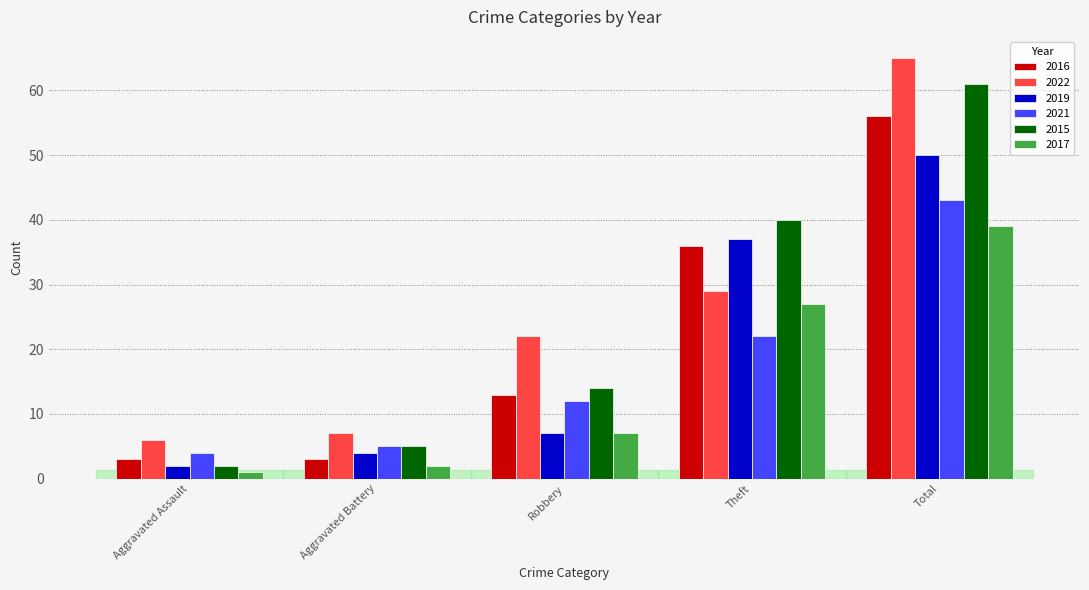

At which category is the sum across all series the highest?

Total